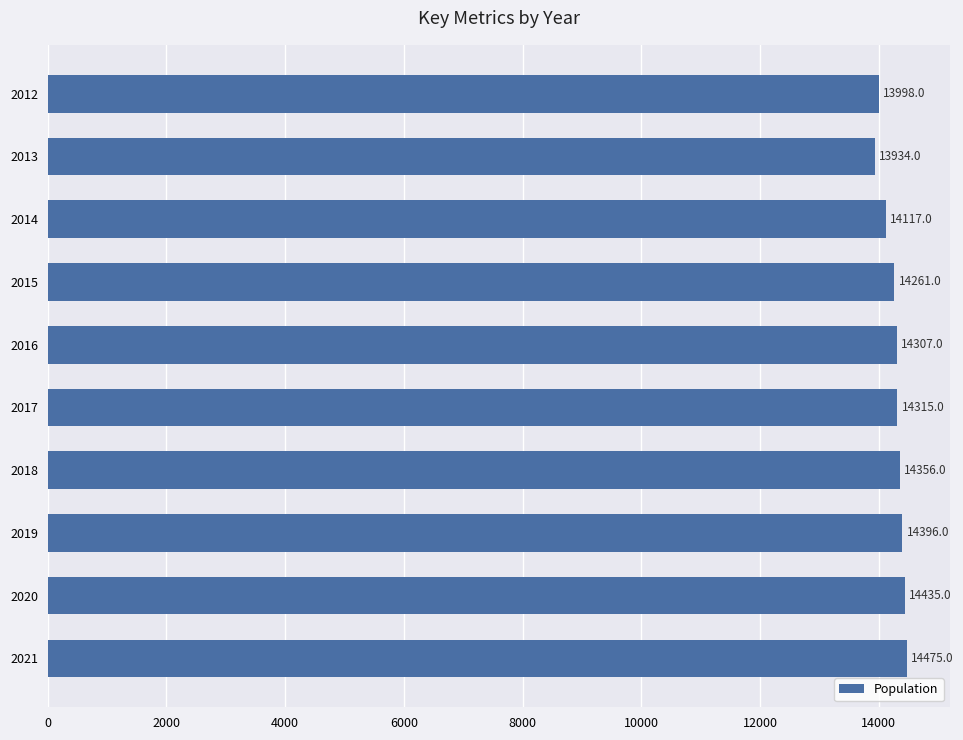

What is the change in value from 2013 to 2016?

+373